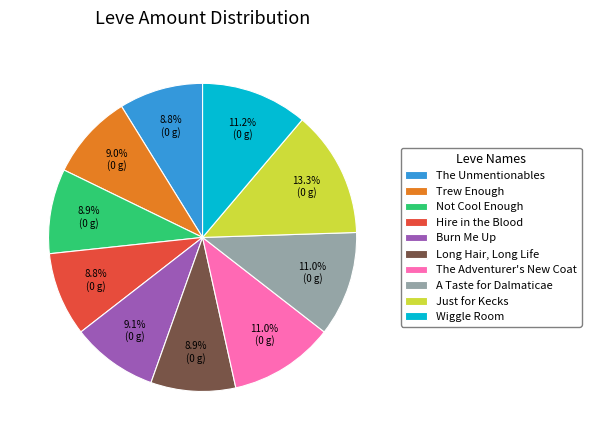

Does Long Hair, Long Life represent more than half of the total?

No